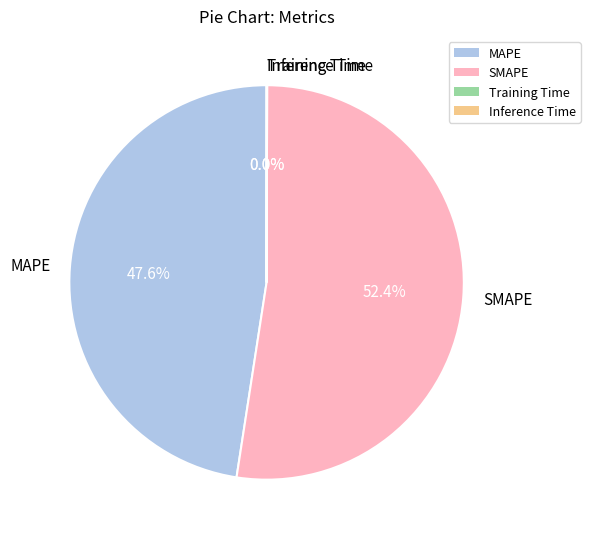

Which slice is the largest?

SMAPE